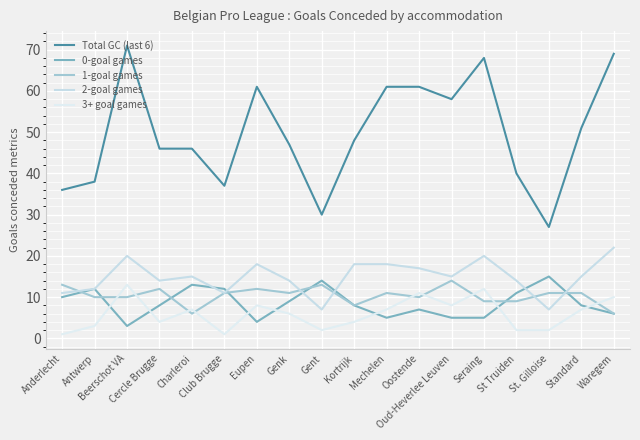

True or false: 3+ goal games and 2-goal games intersect in this chart.

False